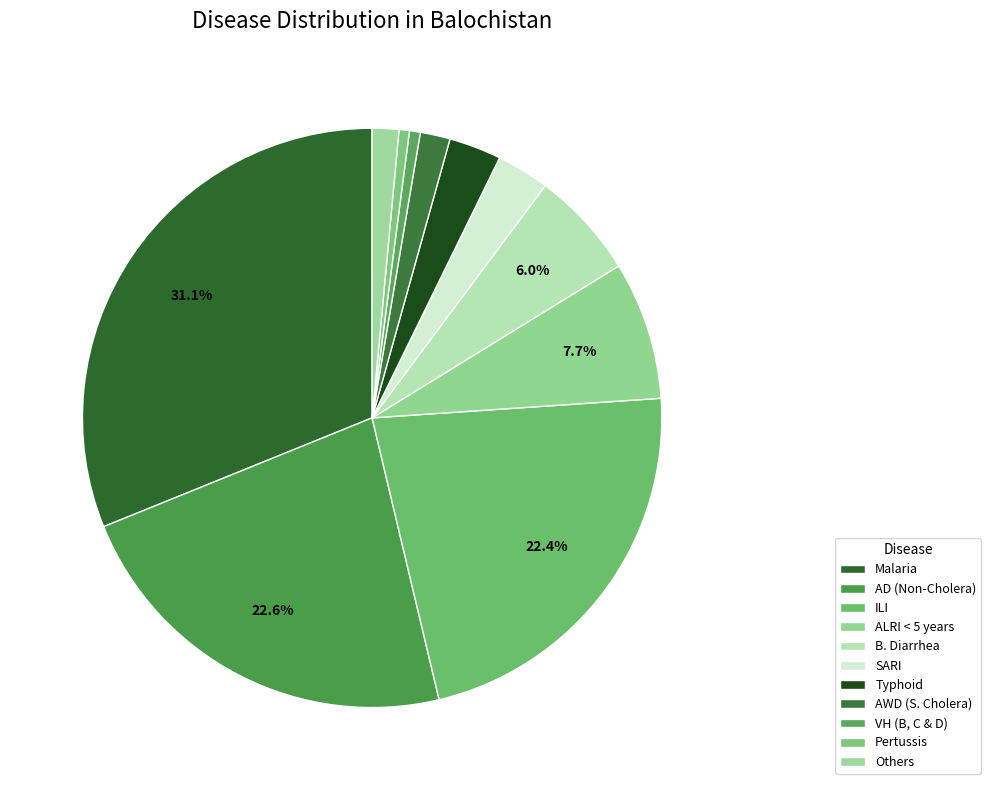

The AWD (S. Cholera) slice represents 2% of the pie. True or false?

True